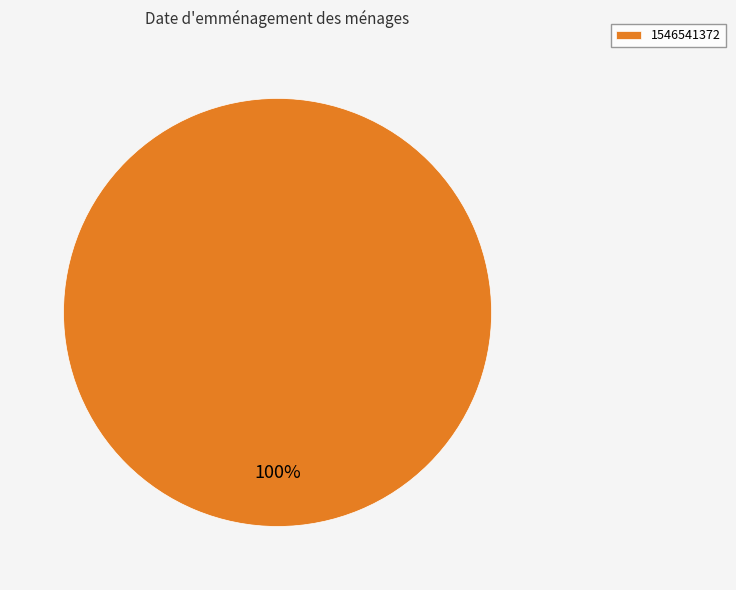

How many segments does this pie chart have?

1